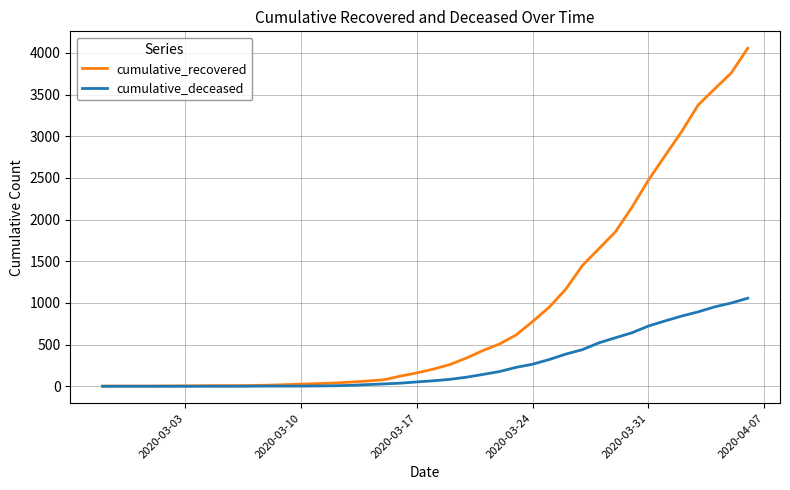

Which series has the largest range (max minus min)?

cumulative_recovered